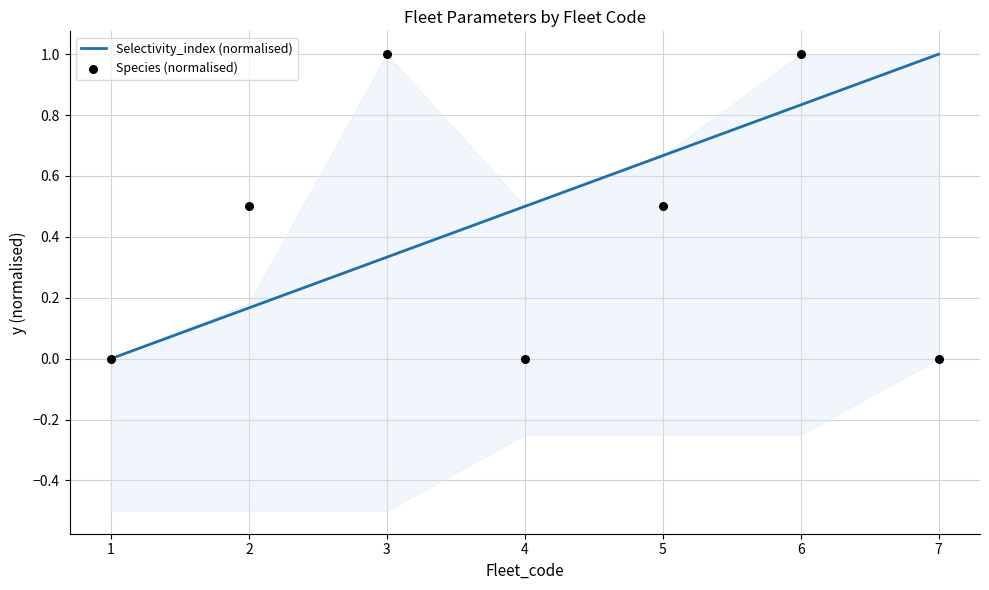

Is the value of Species (normalised) at 5 greater than the value of Selectivity_index (normalised) at 2?

Yes